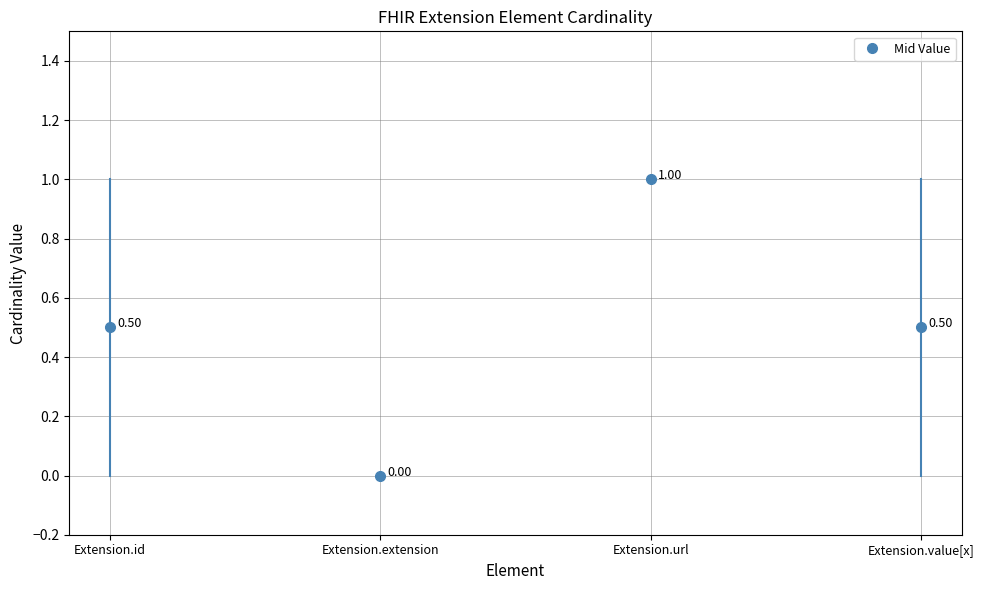

What is the sum of the values at Extension.url and Extension.id?

1.5